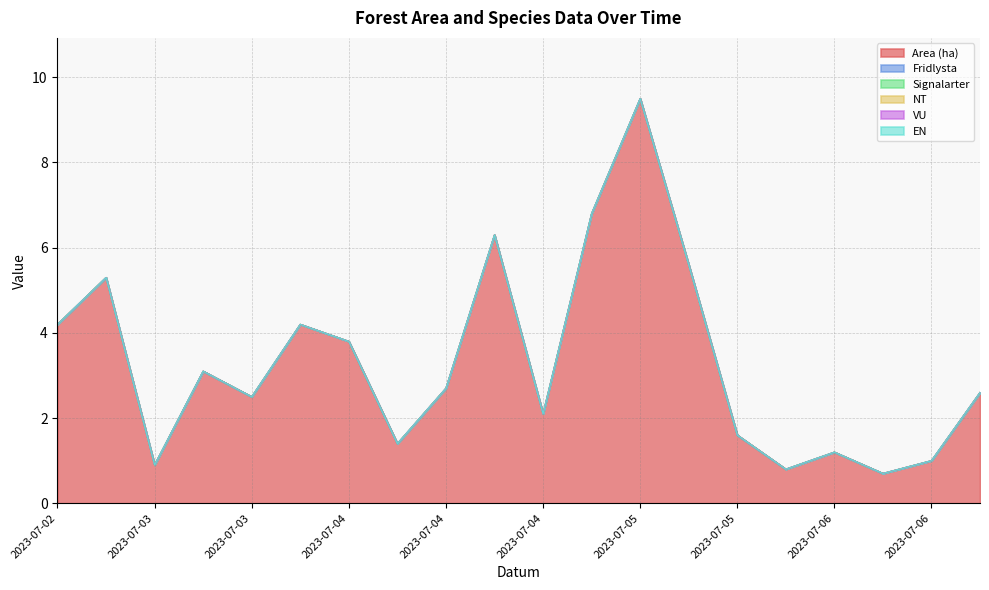

Between 2023-07-03 and 2023-07-06, which series saw the biggest shift?

Area (ha)